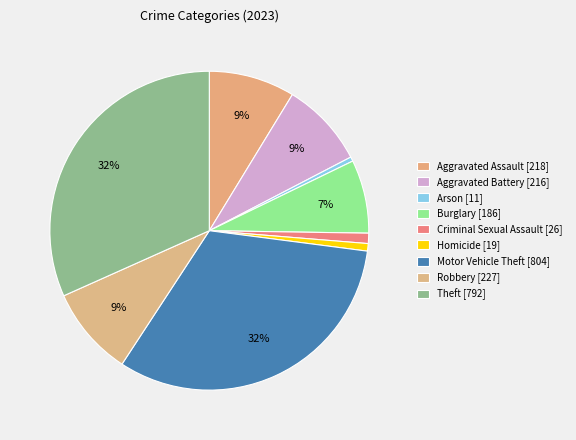

To the nearest percent, what portion does Motor Vehicle Theft represent?

32%